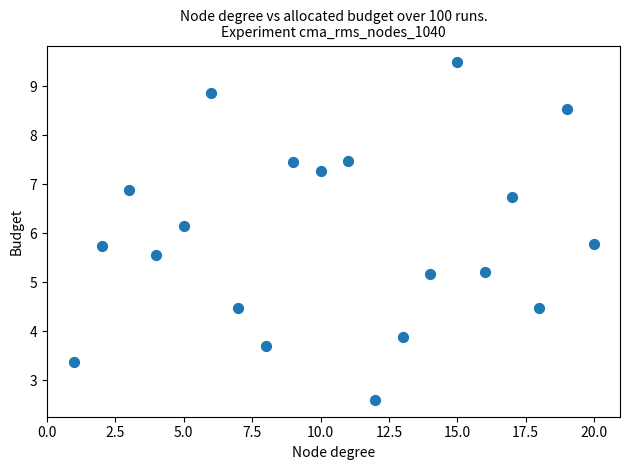

What is the range of Y values (max minus min)?

6.9